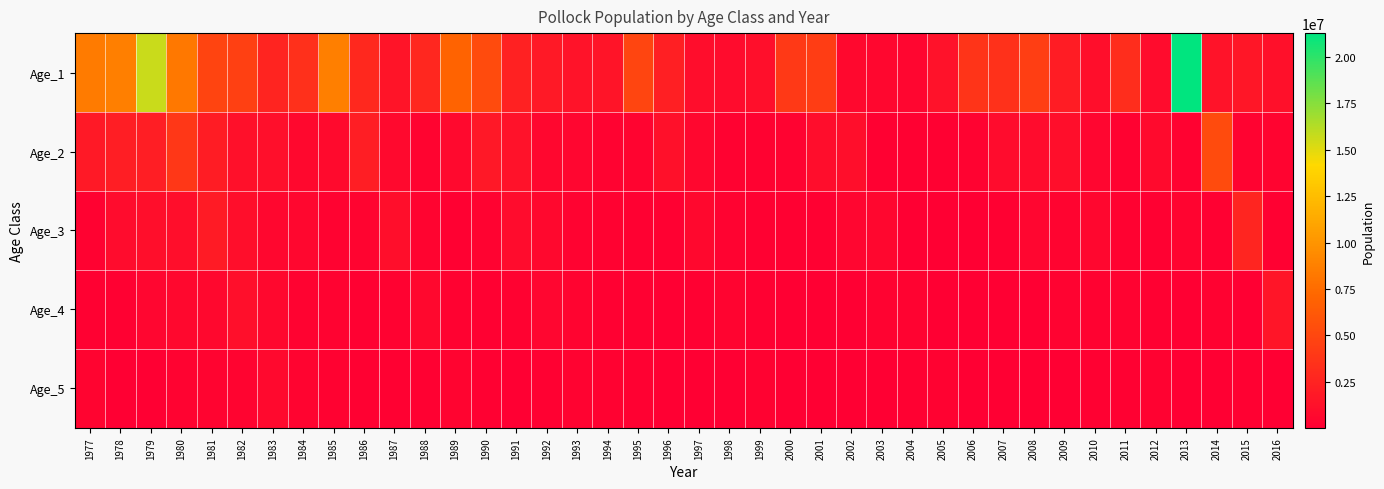

At how many categories does at least one series exceed 16256748?

1